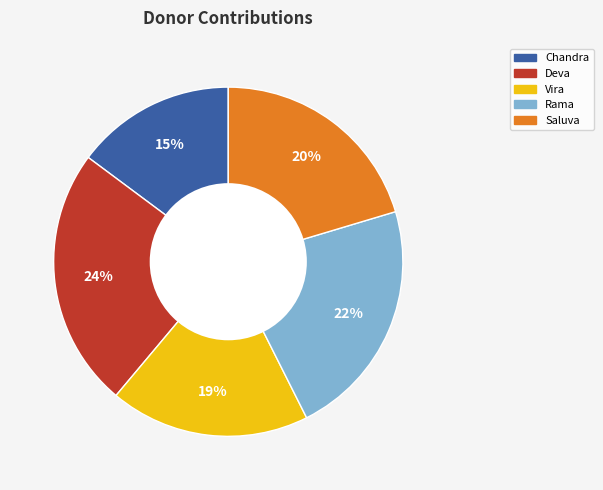

Count the number of slices in the pie.

5